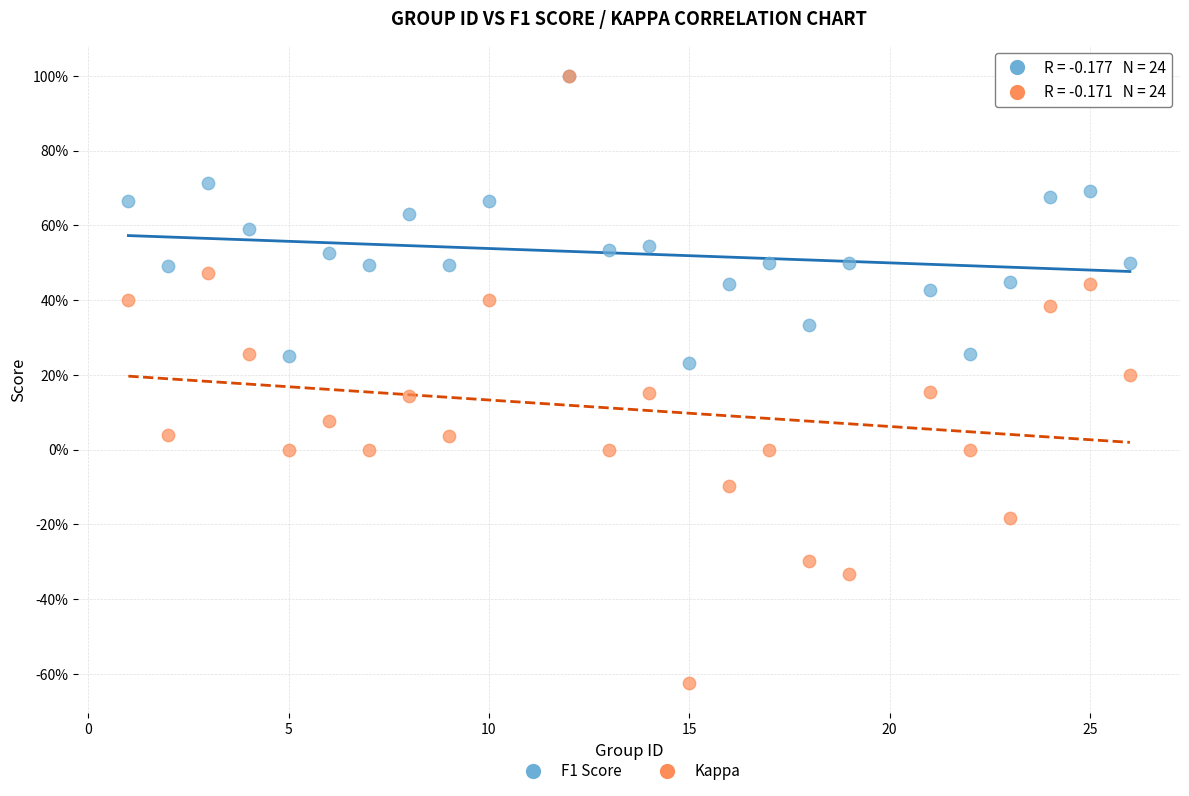

What are all the series names shown in the legend?

F1 Score, Kappa